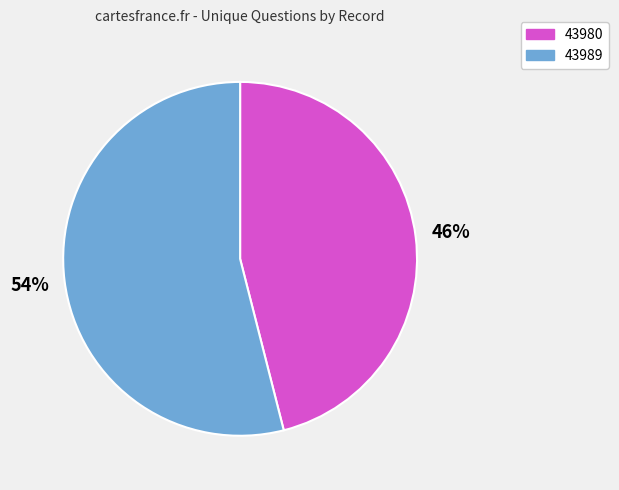

Which has a higher value, 43989 or 43980?

43989